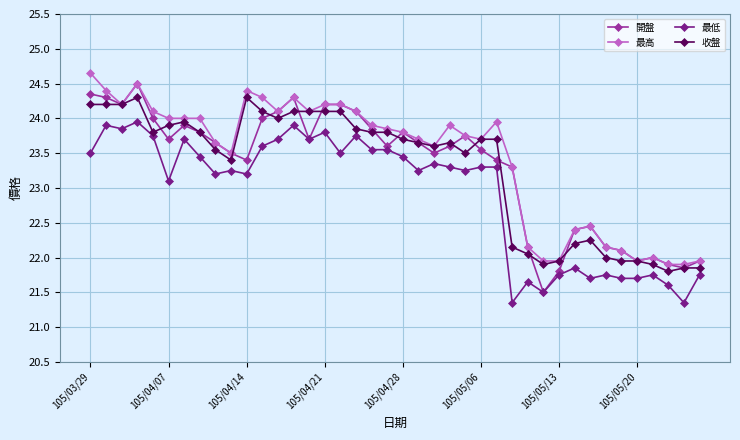

Count the number of categories in the chart.

40